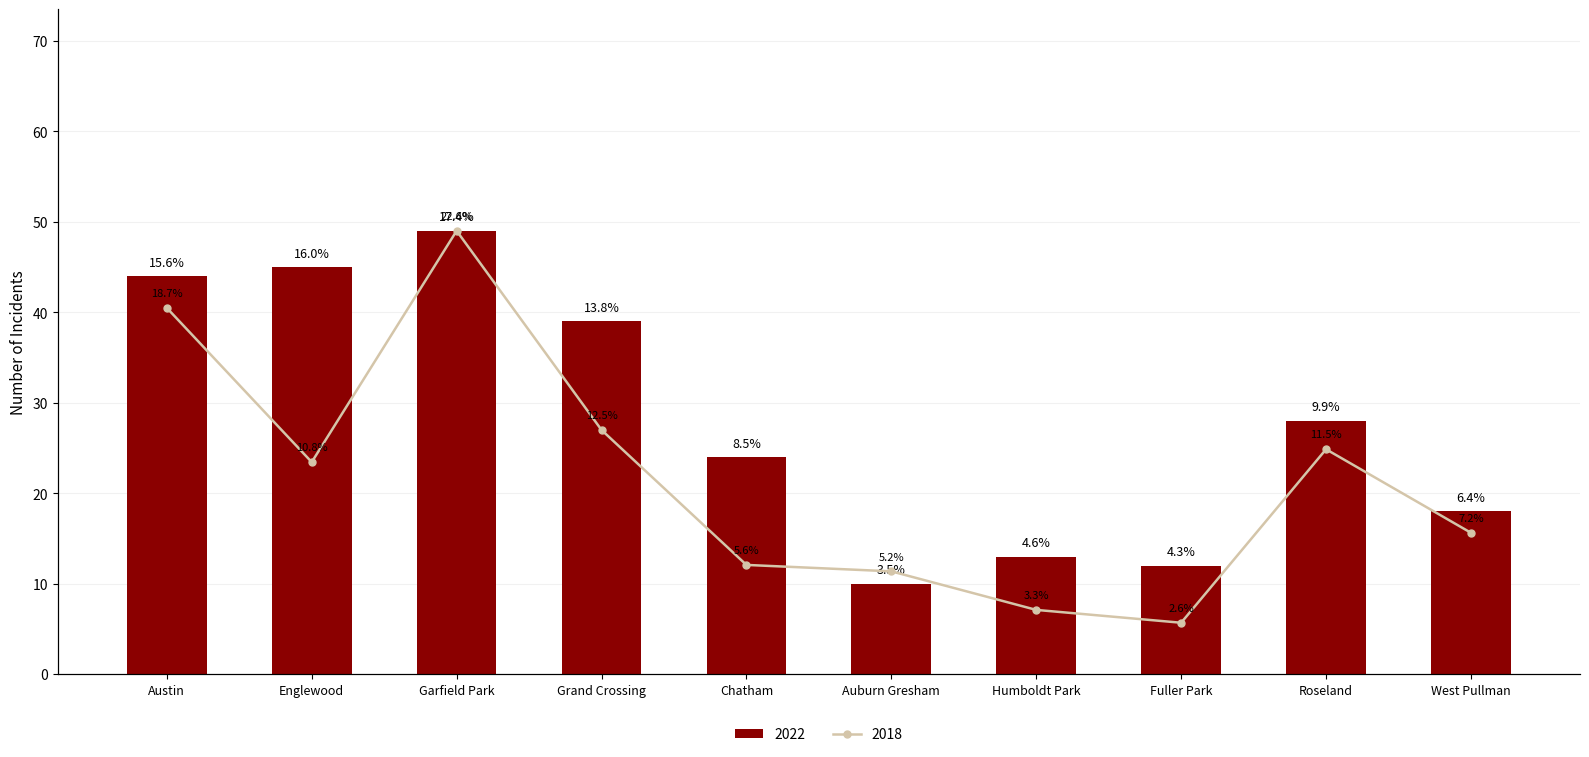

What are all the series names shown in the legend?

2022, 2018